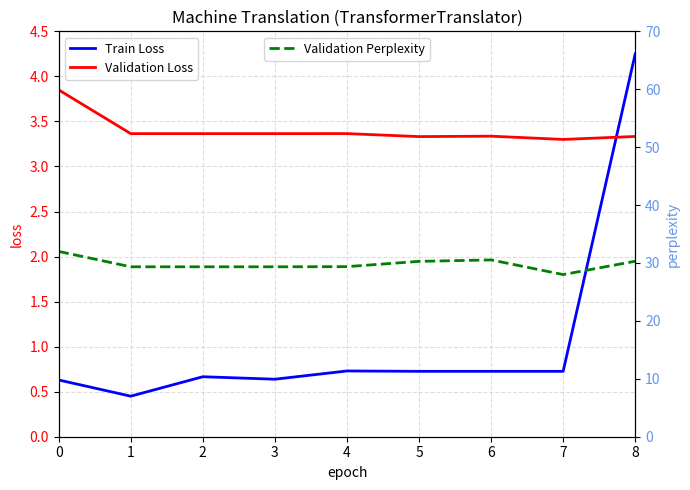

Reading right to left, transcribe all the data shown in this chart.

Train Loss: 8=4.2	7=0.7	6=0.7	5=0.7	4=0.7	3=0.6	2=0.7	1=0.5	0=0.6
Validation Loss: 8=3.3	7=3.3	6=3.3	5=3.3	4=3.4	3=3.4	2=3.4	1=3.4	0=3.9
Validation Perplexity: 8=30.3	7=28.0	6=30.5	5=30.3	4=29.4	3=29.3	2=29.3	1=29.3	0=32.0